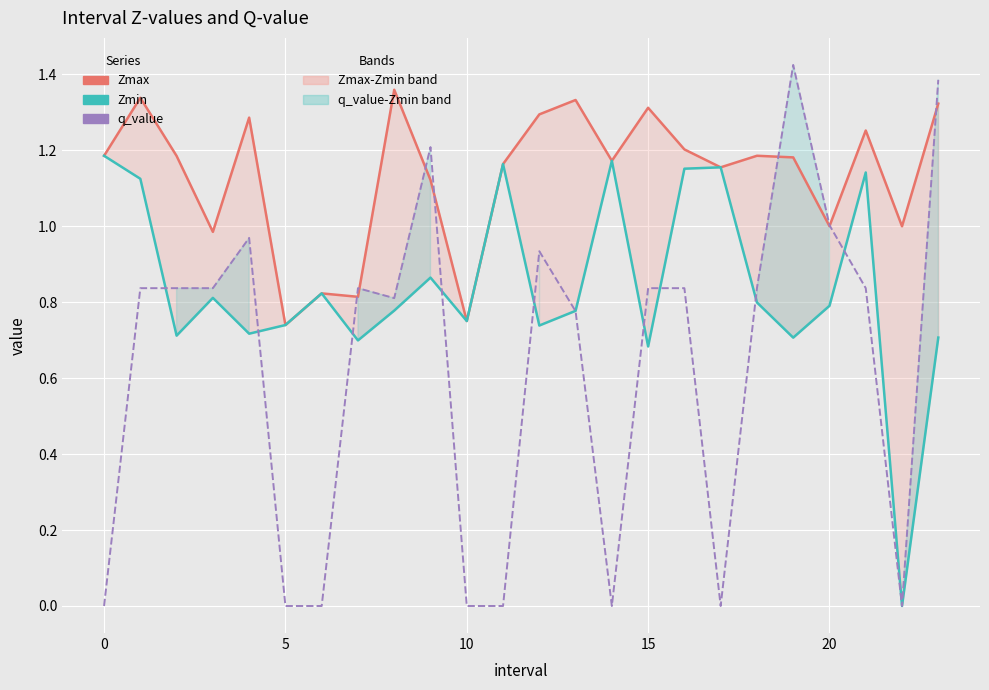

How many lines are shown in the chart?

3